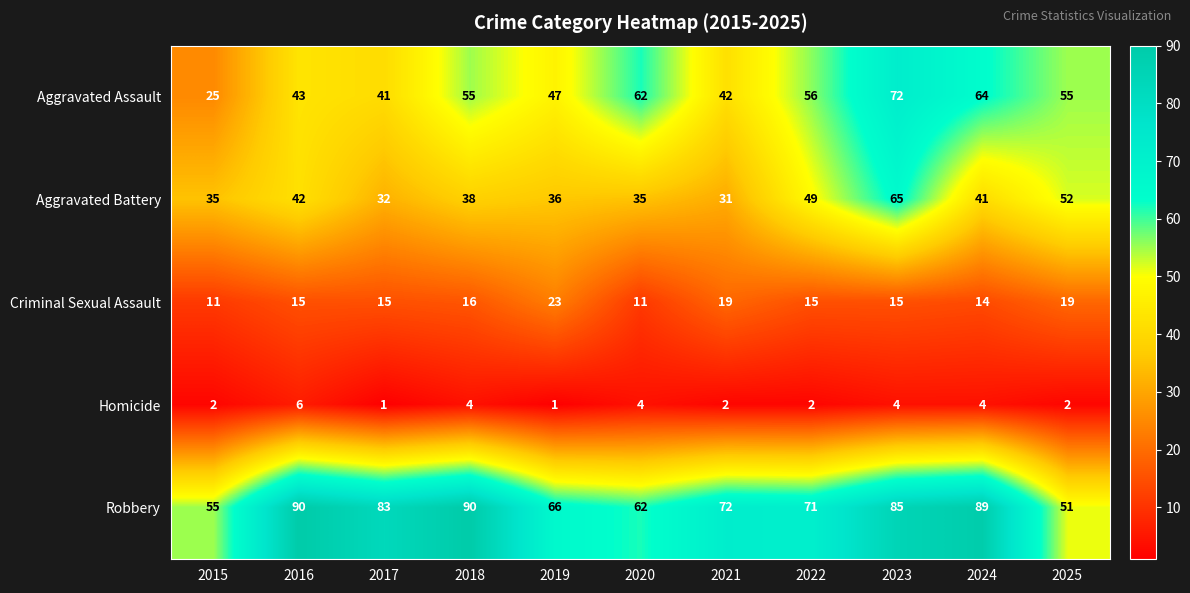

What is the difference between the maximum and minimum values in the Criminal Sexual Assault series?

12